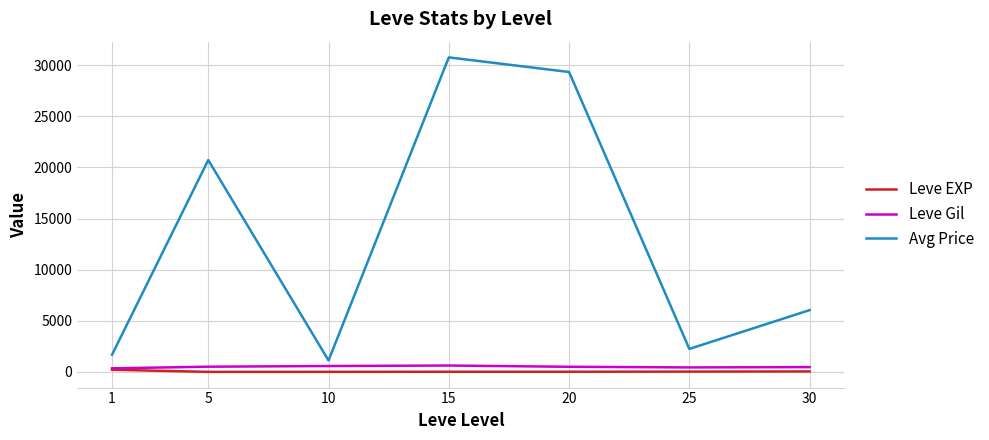

True or false: Avg Price and Leve EXP intersect in this chart.

False